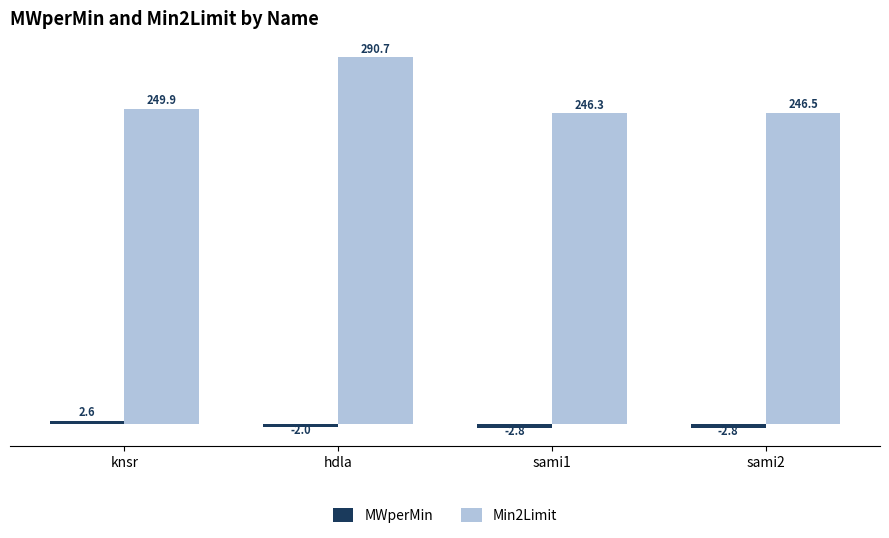

What is the total value across all series at sami2?

243.7